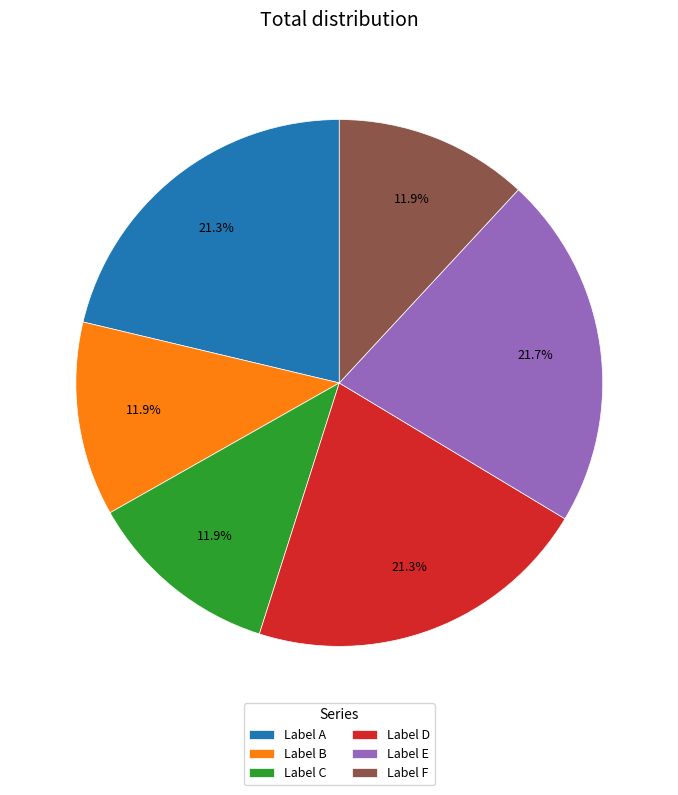

Is the sum of Label A and Label B greater than half?

No